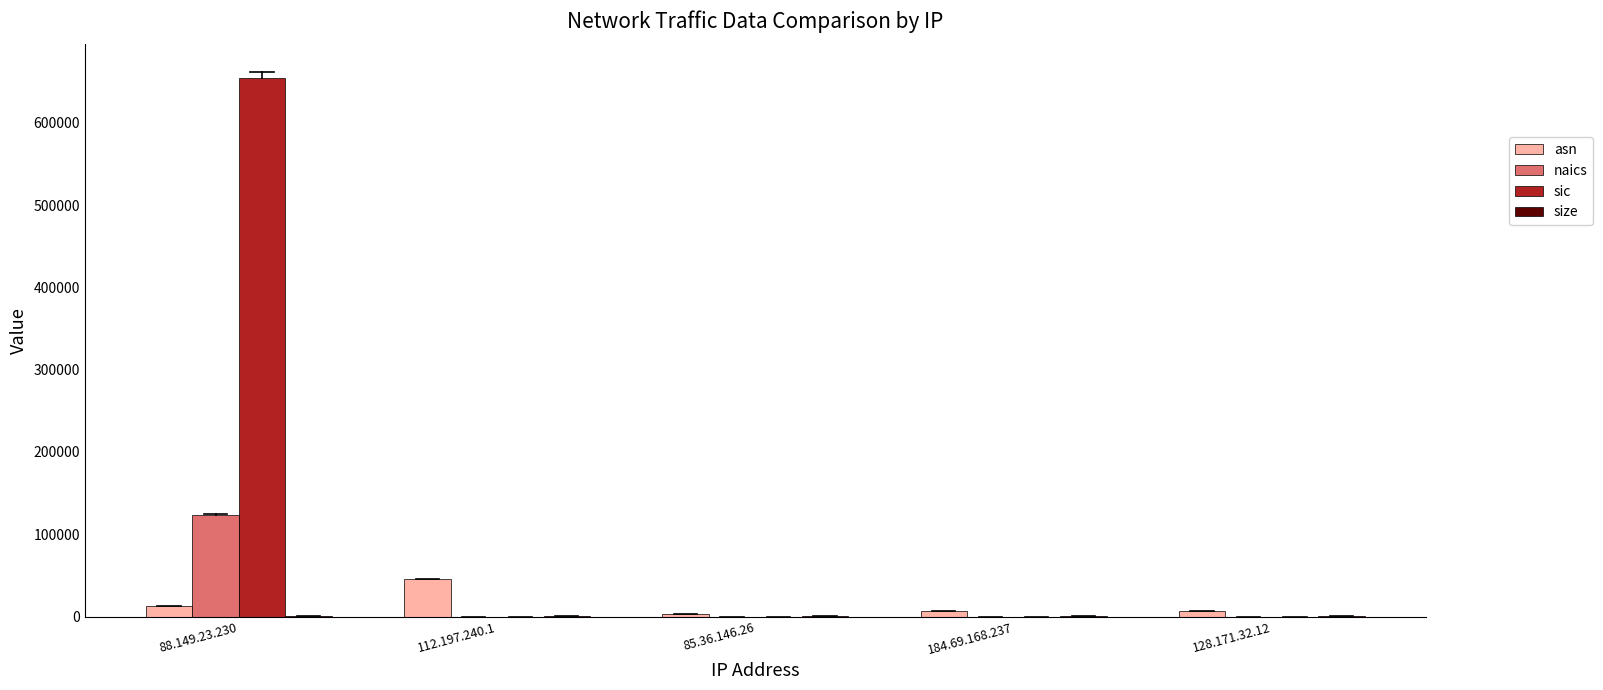

How many groups of bars are there?

5